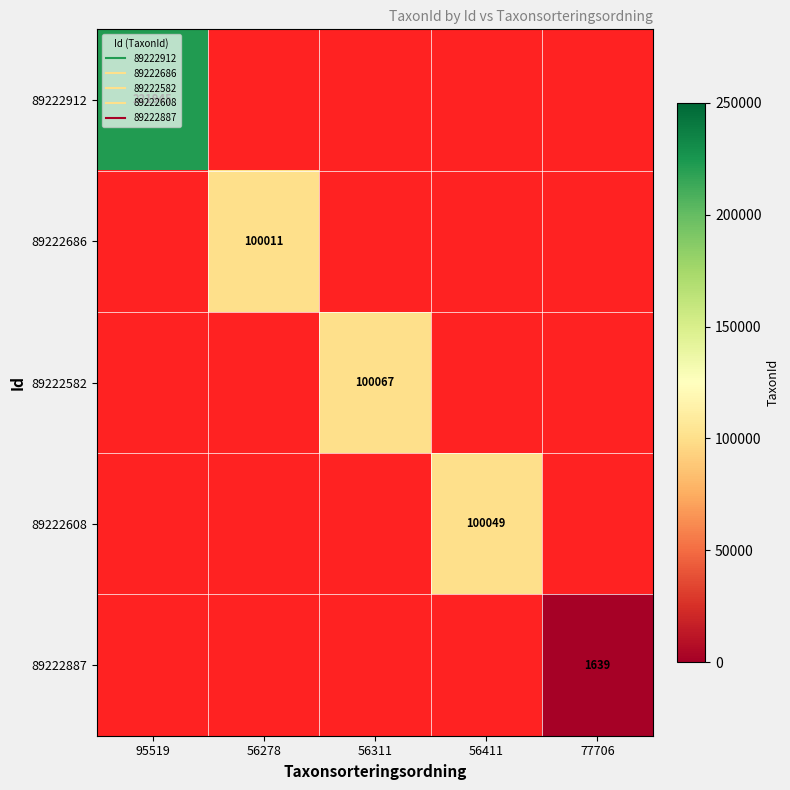

How many values in 89222912 are above zero?

1